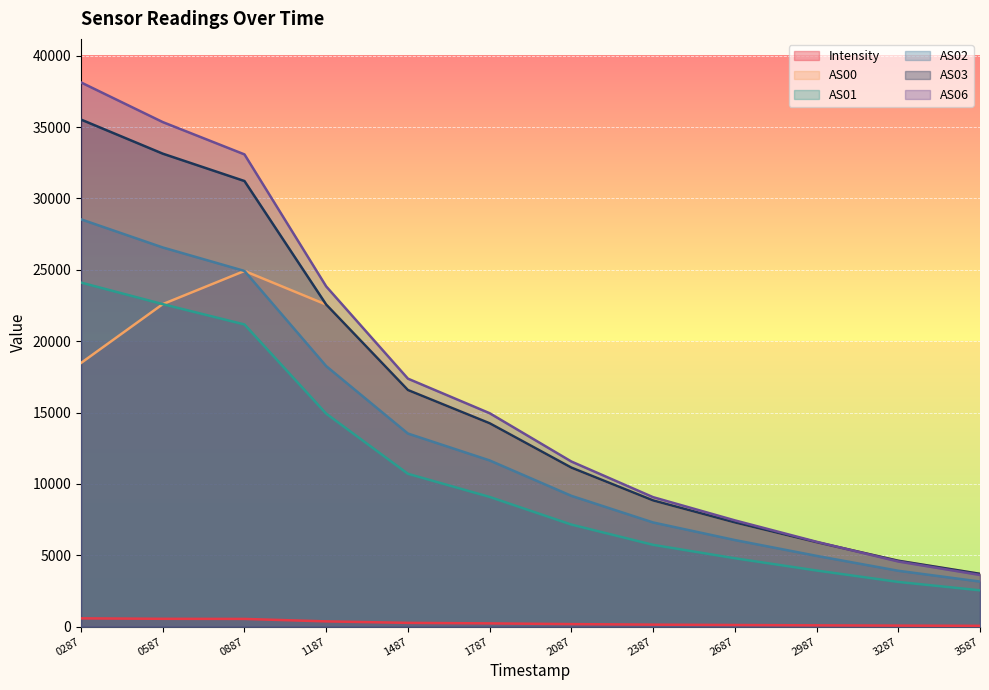

True or false: AS01 and Intensity cross at least once.

False